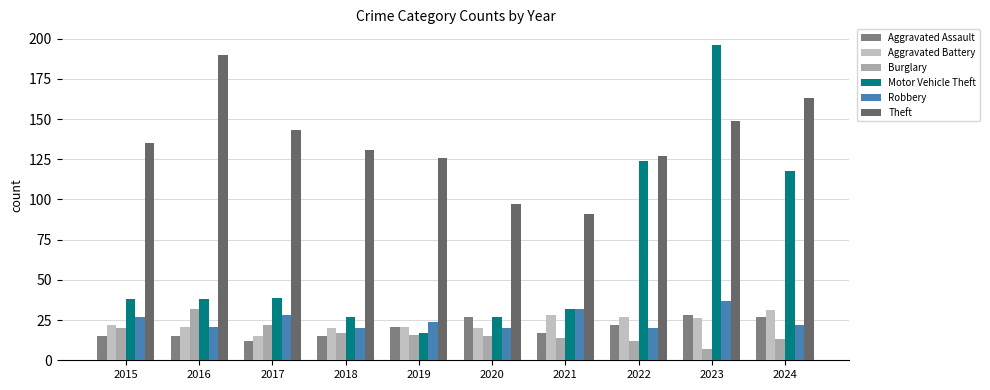

Is the value of Theft at 2019 greater than the value of Aggravated Assault at 2018?

Yes